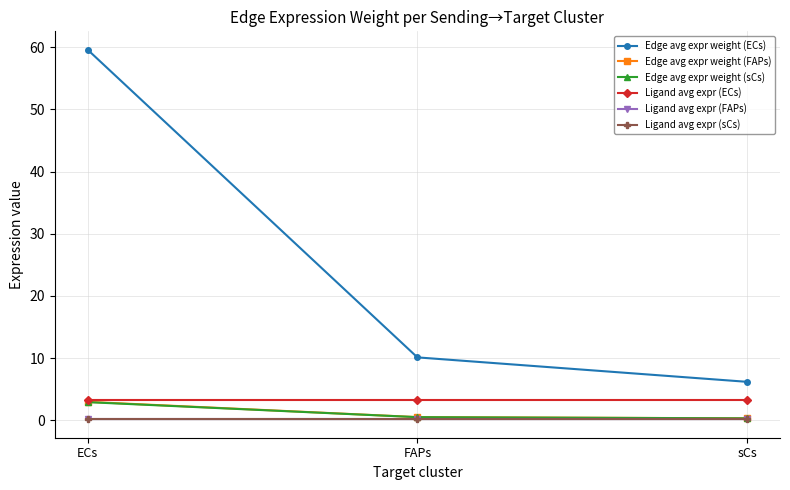

Which series has the largest range (max minus min)?

Edge avg expr weight (ECs)